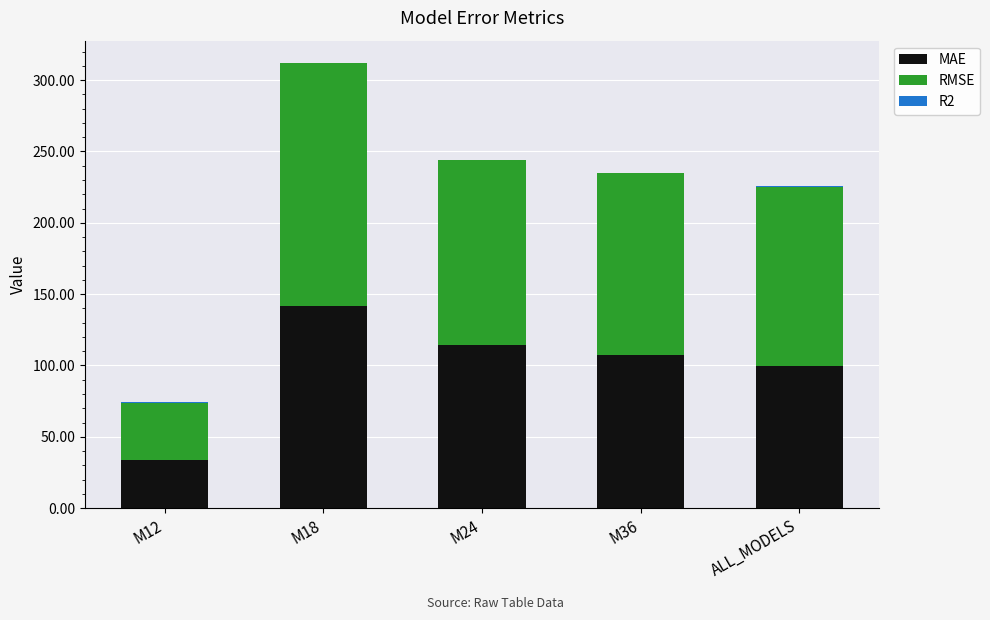

True or false: MAE has a value of 34.1 at M12.

True